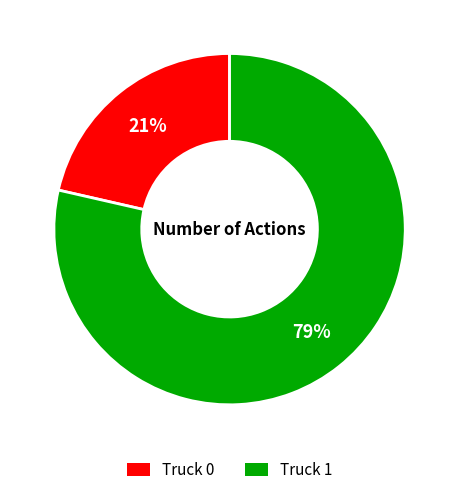

Do Truck 0 and Truck 1 together represent more than half of the pie?

Yes